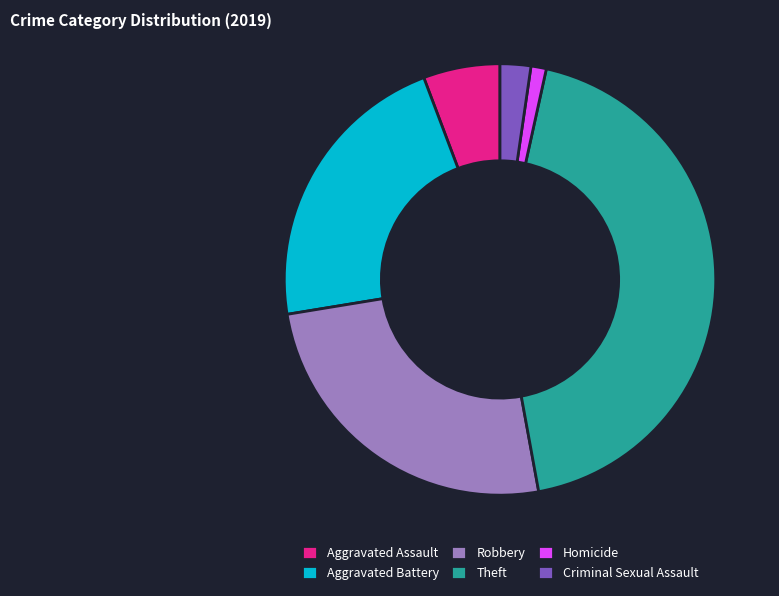

Combined, do Aggravated Assault and Theft account for over 50%?

No